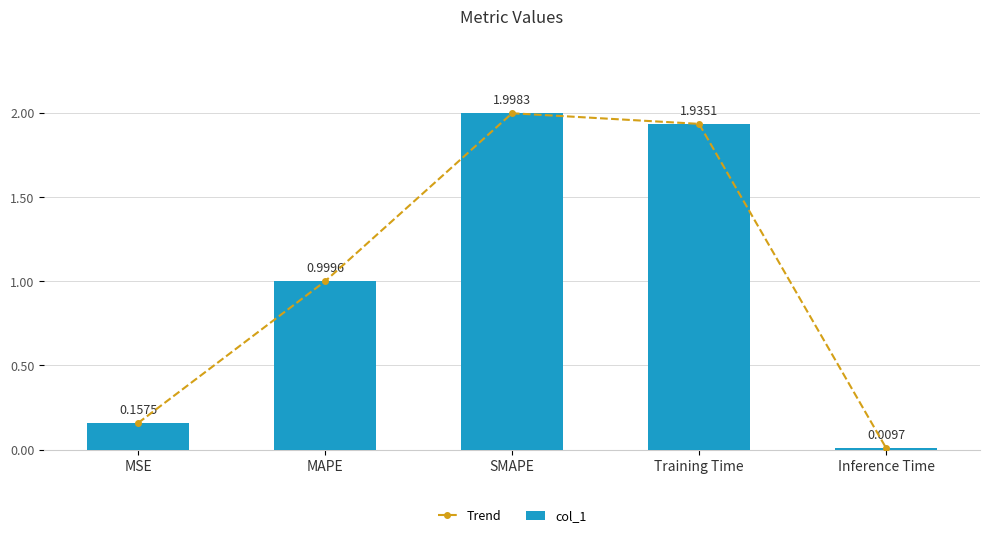

What is the difference between the maximum and minimum values in the col_1 series?

2.0